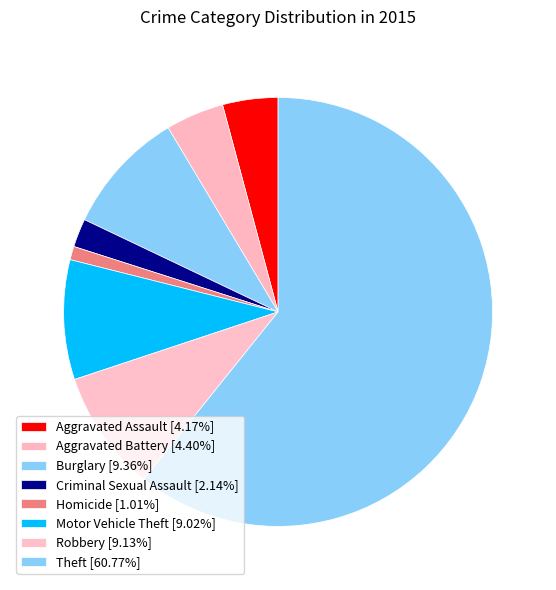

What percentage is NOT represented by Aggravated Assault?

95.8%